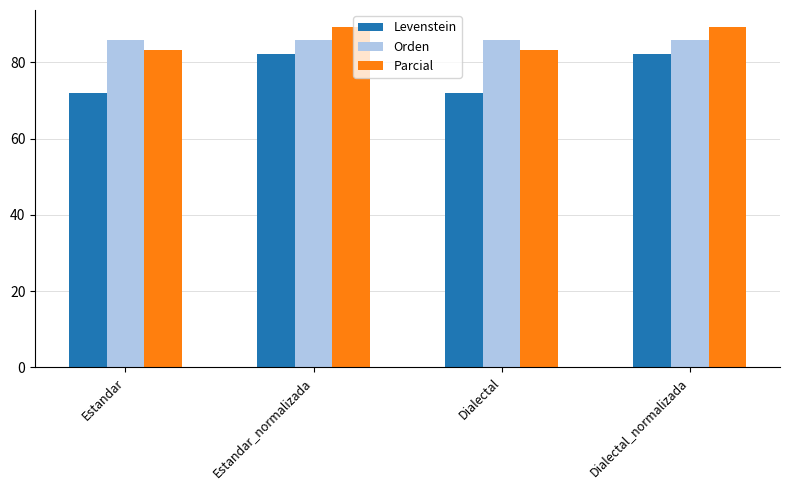

What is the approximate value of Orden at Estandar_normalizada?

85.9